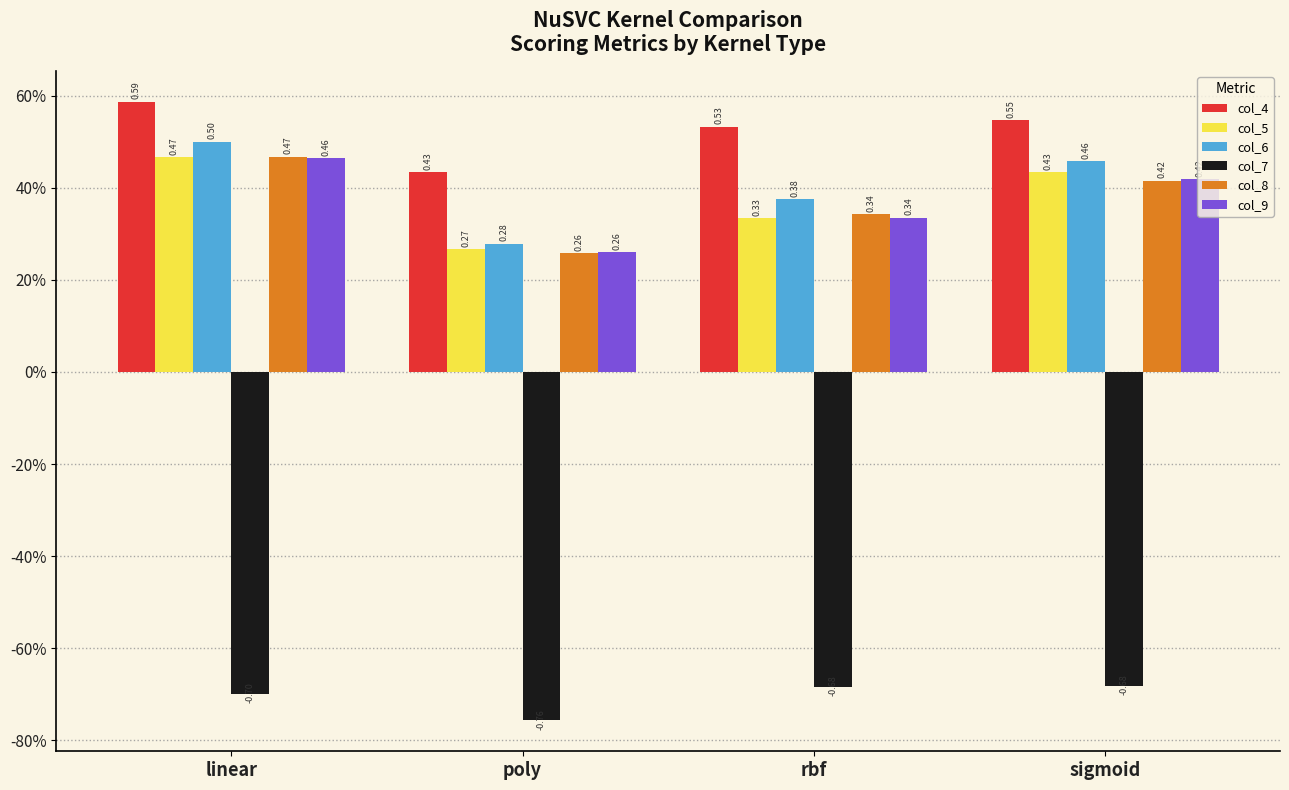

The value of col_6 at rbf is 0.6. True or false?

False